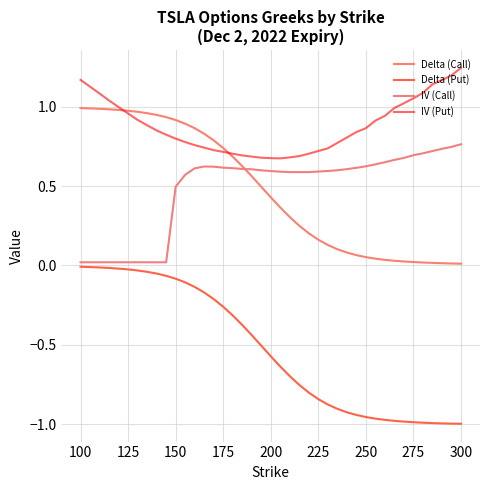

Does the chart have visible grid lines?

Yes